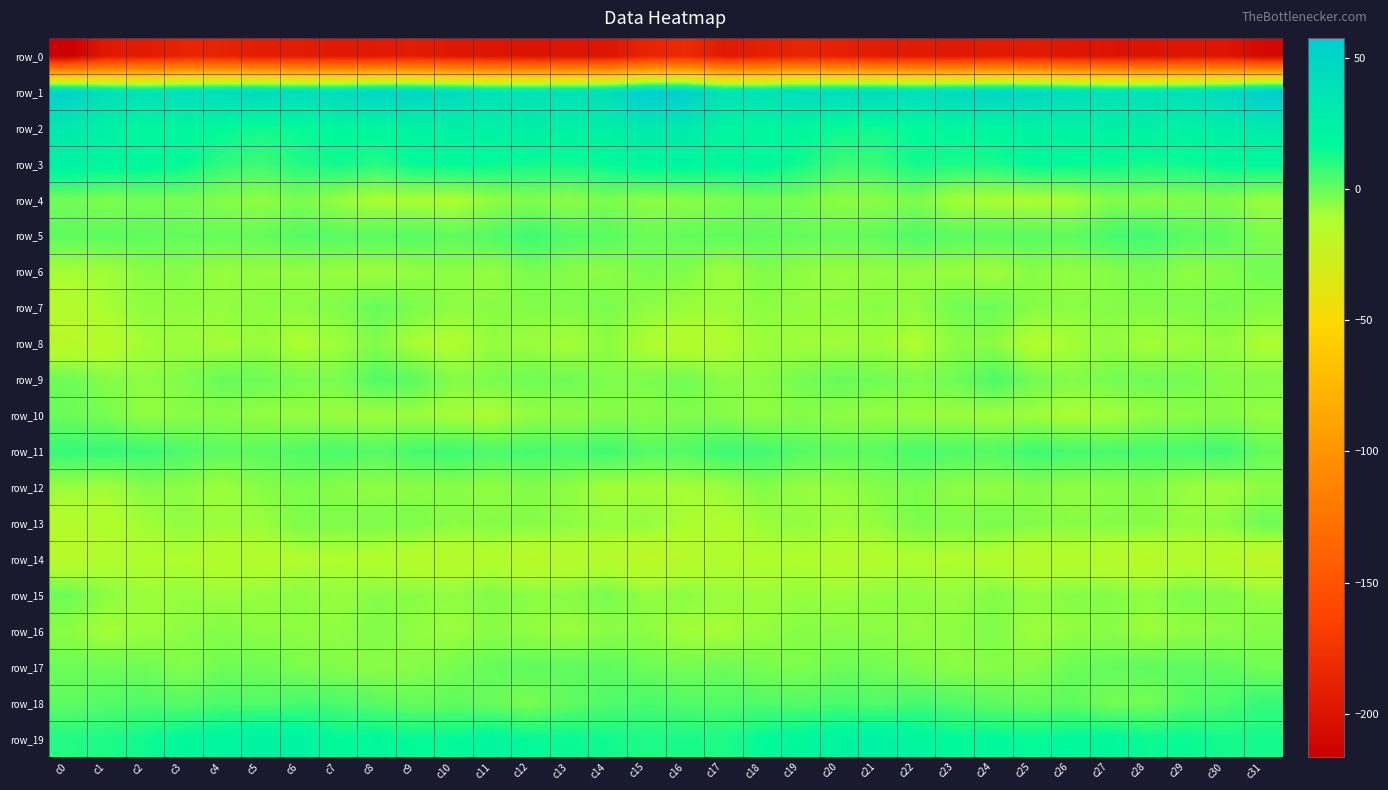

What is the total value across all series at c24?

-154.4